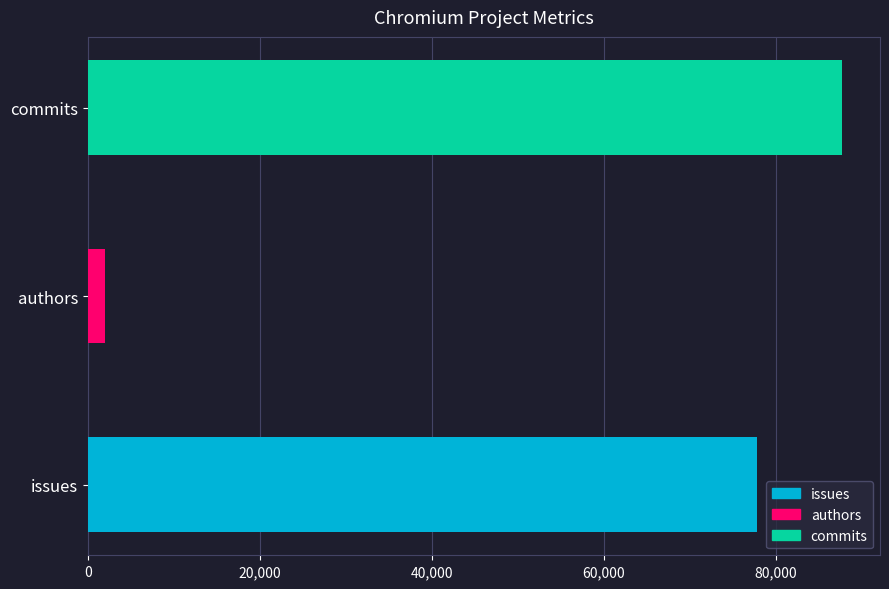

What is the average value?

55871